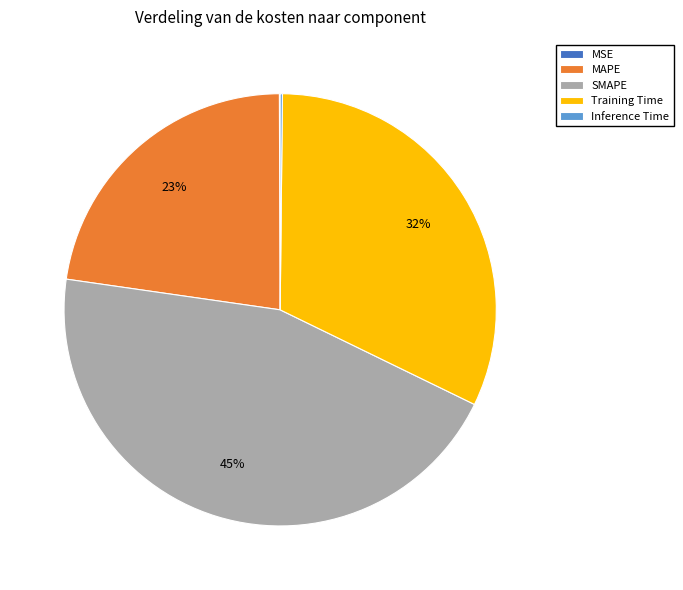

What percentage is the Training Time slice, to the nearest percent?

32%